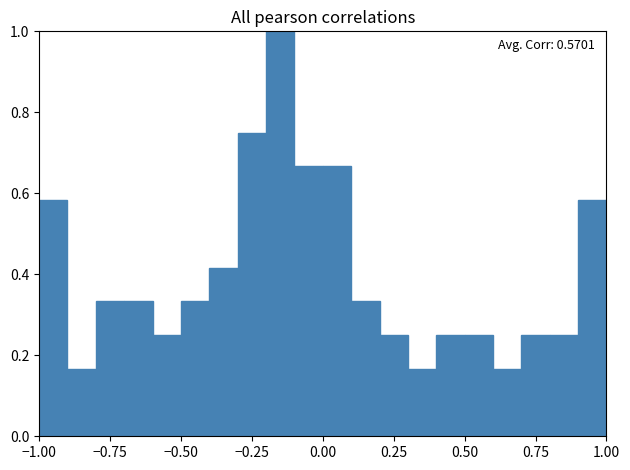

Around what value on the x-axis is the tallest bar? Give the approximate position of its centre, as read against the axis.

-0.15